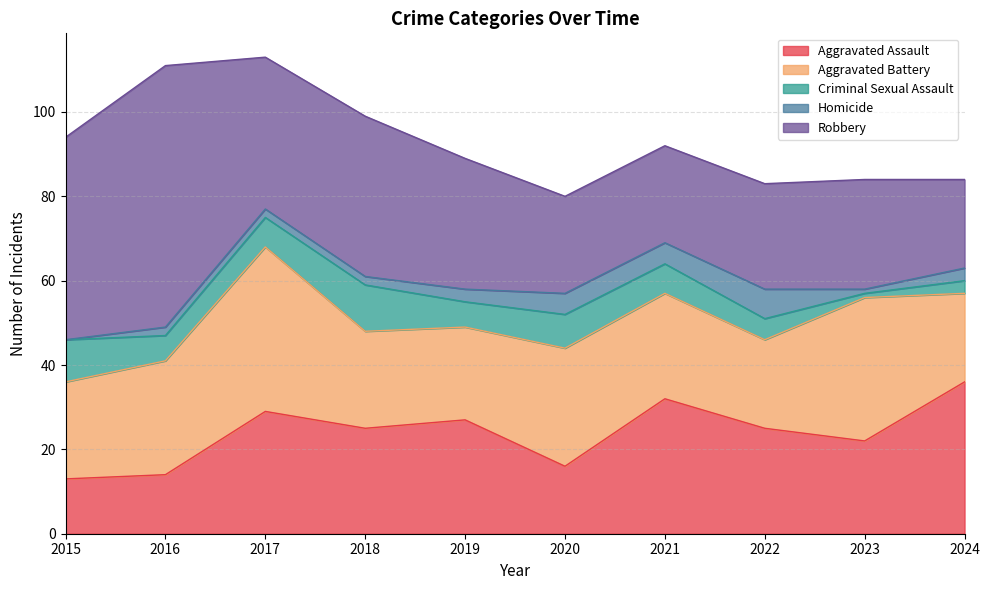

True or false: Criminal Sexual Assault and Aggravated Assault intersect in this chart.

False